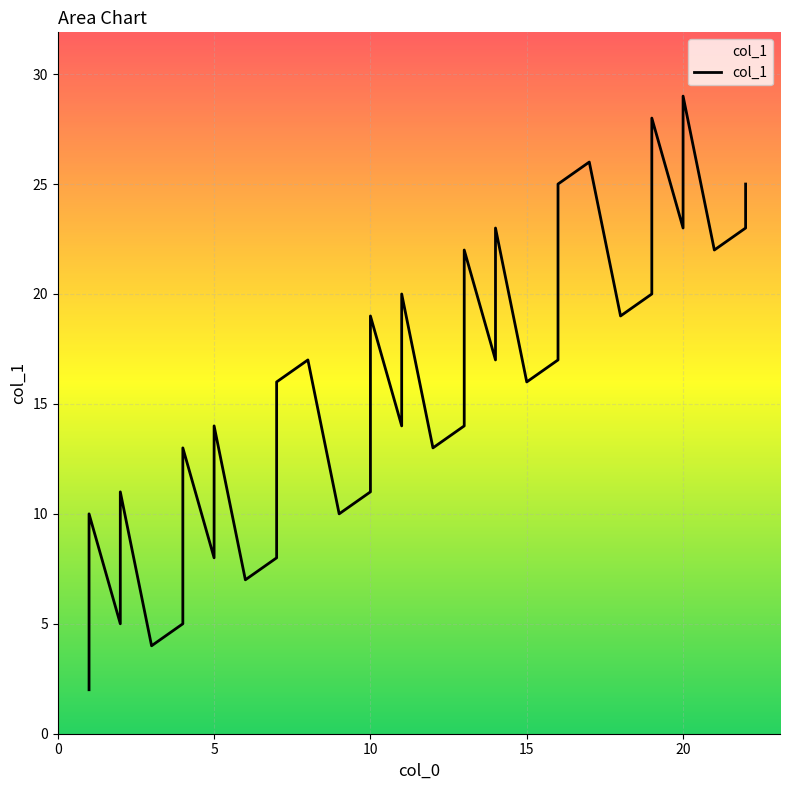

Is it true that the value at 13 is 6?

False